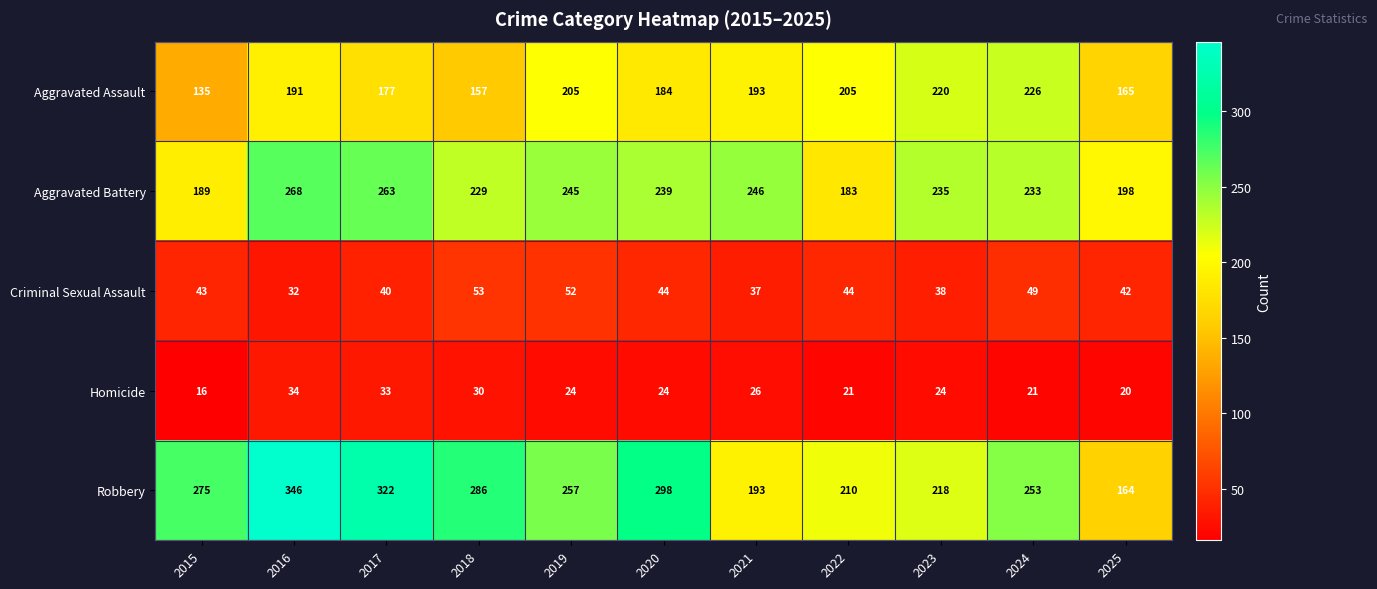

What is the difference between the Robbery values at 2016 and 2017?

24